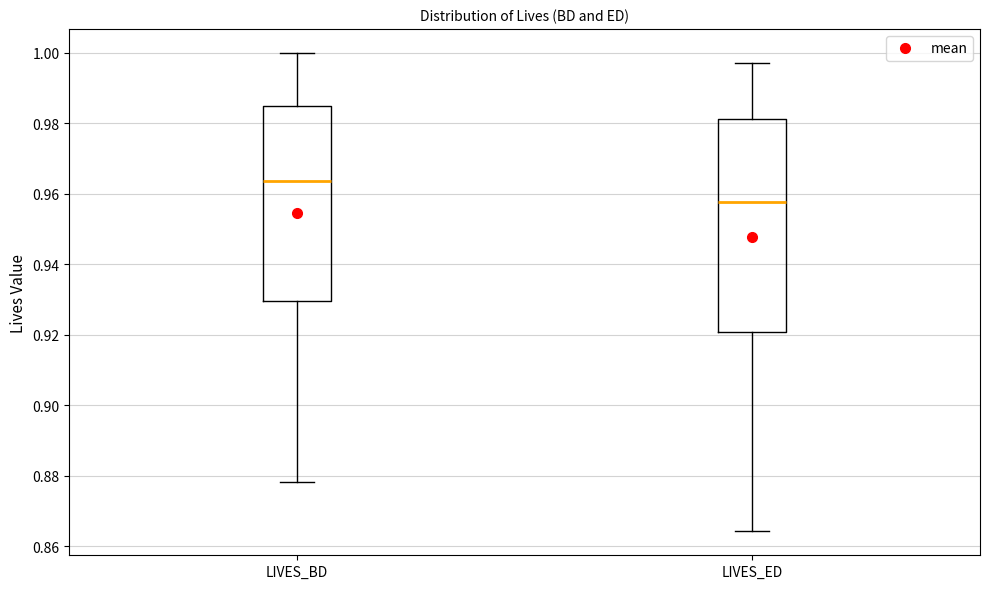

Comparing the boxes themselves (not the whiskers), which one is the tallest?

LIVES_ED